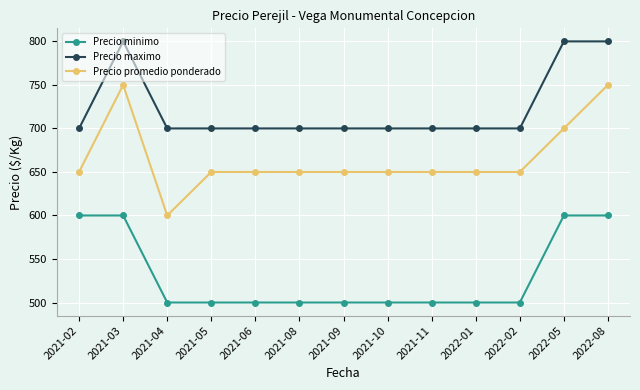

What is the label of the 2nd point from the right?

2022-05